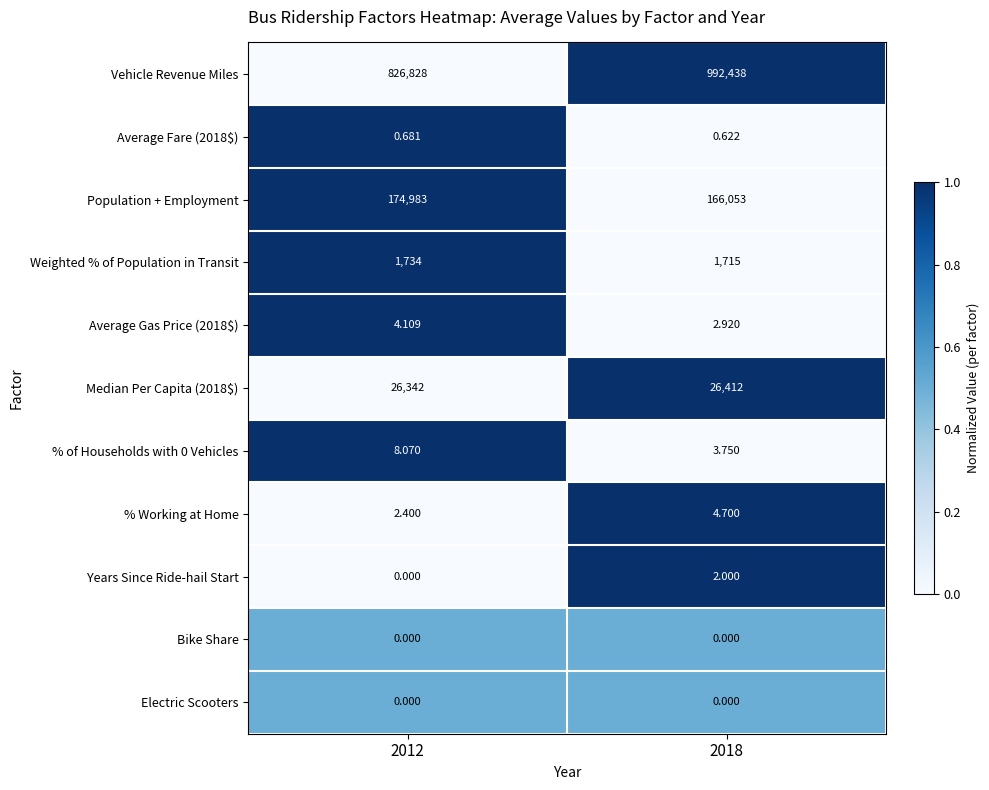

Which series has the largest total across all categories?

Vehicle Revenue Miles